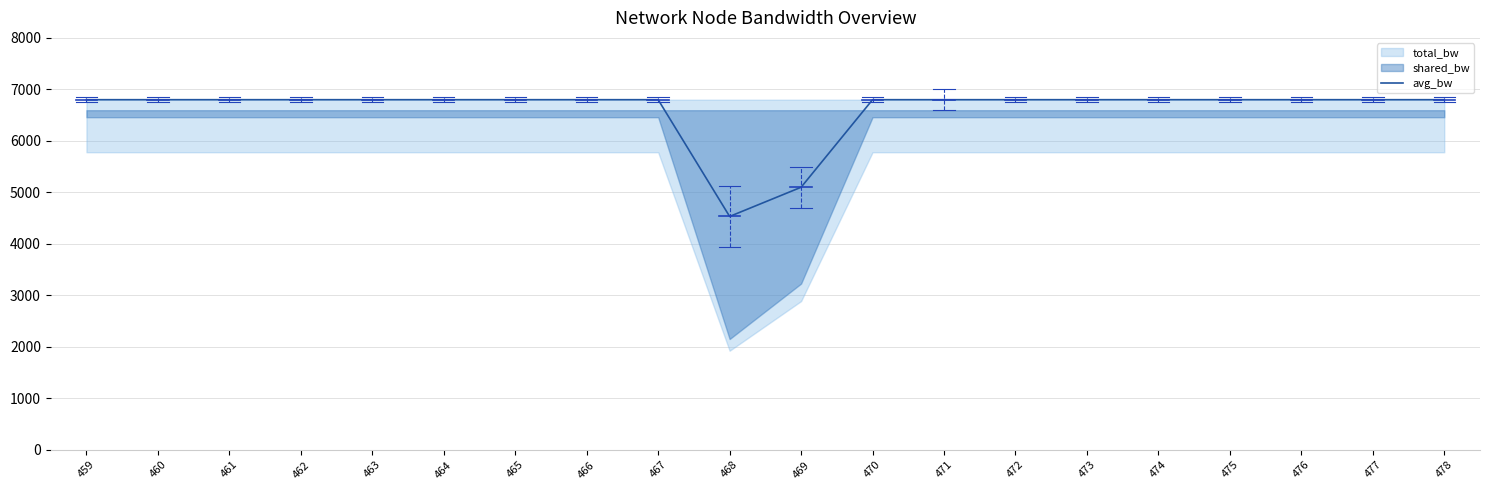

What is the sum of all values?

132033.3